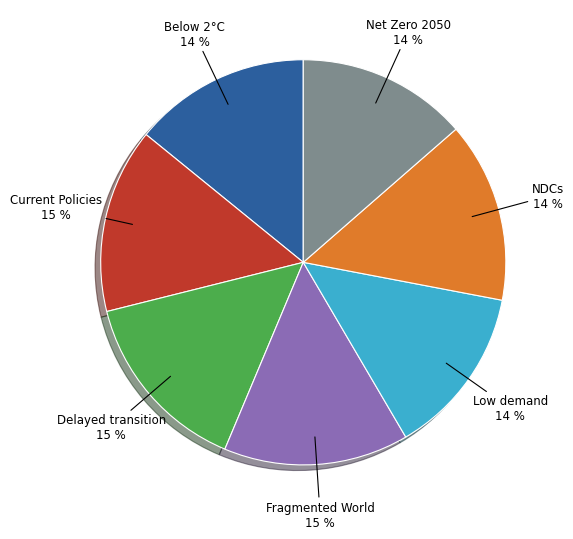

Is there any slice that represents more than half of the pie?

No